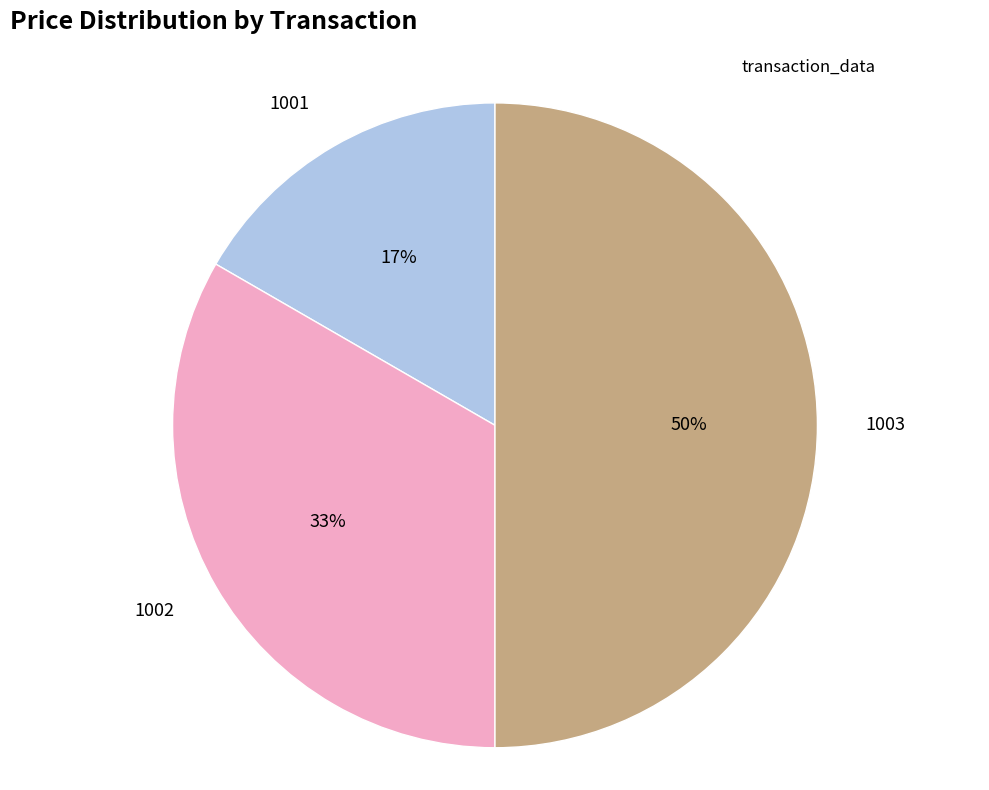

True or false: 1003 accounts for 39% of the total.

False